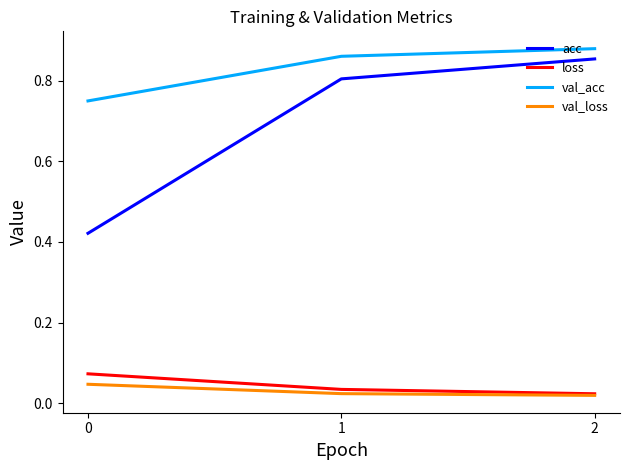

At which category is the sum across all series the highest?

2